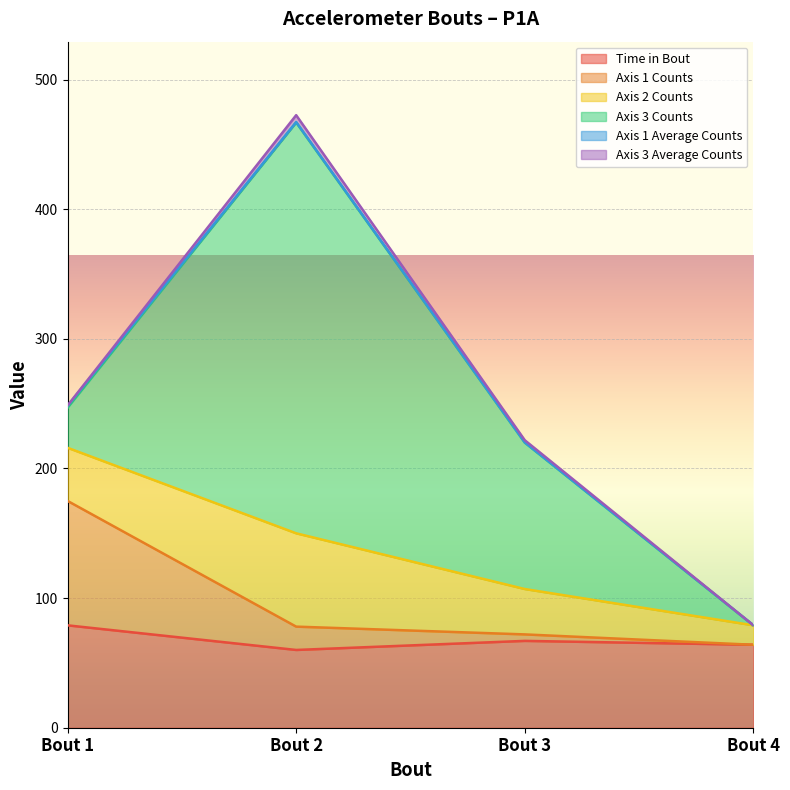

What is the average value of the Axis 1 Counts series?

97.2